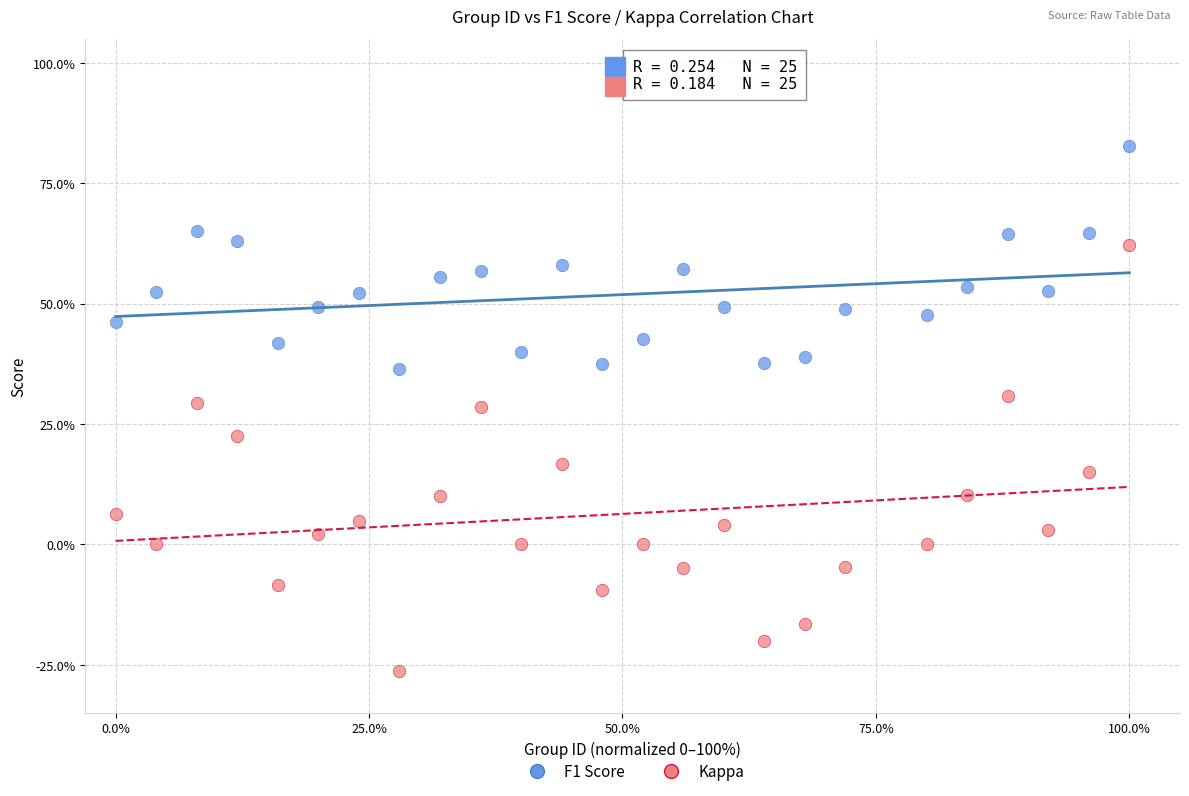

What are all the series names shown in the legend?

F1 Score, Kappa